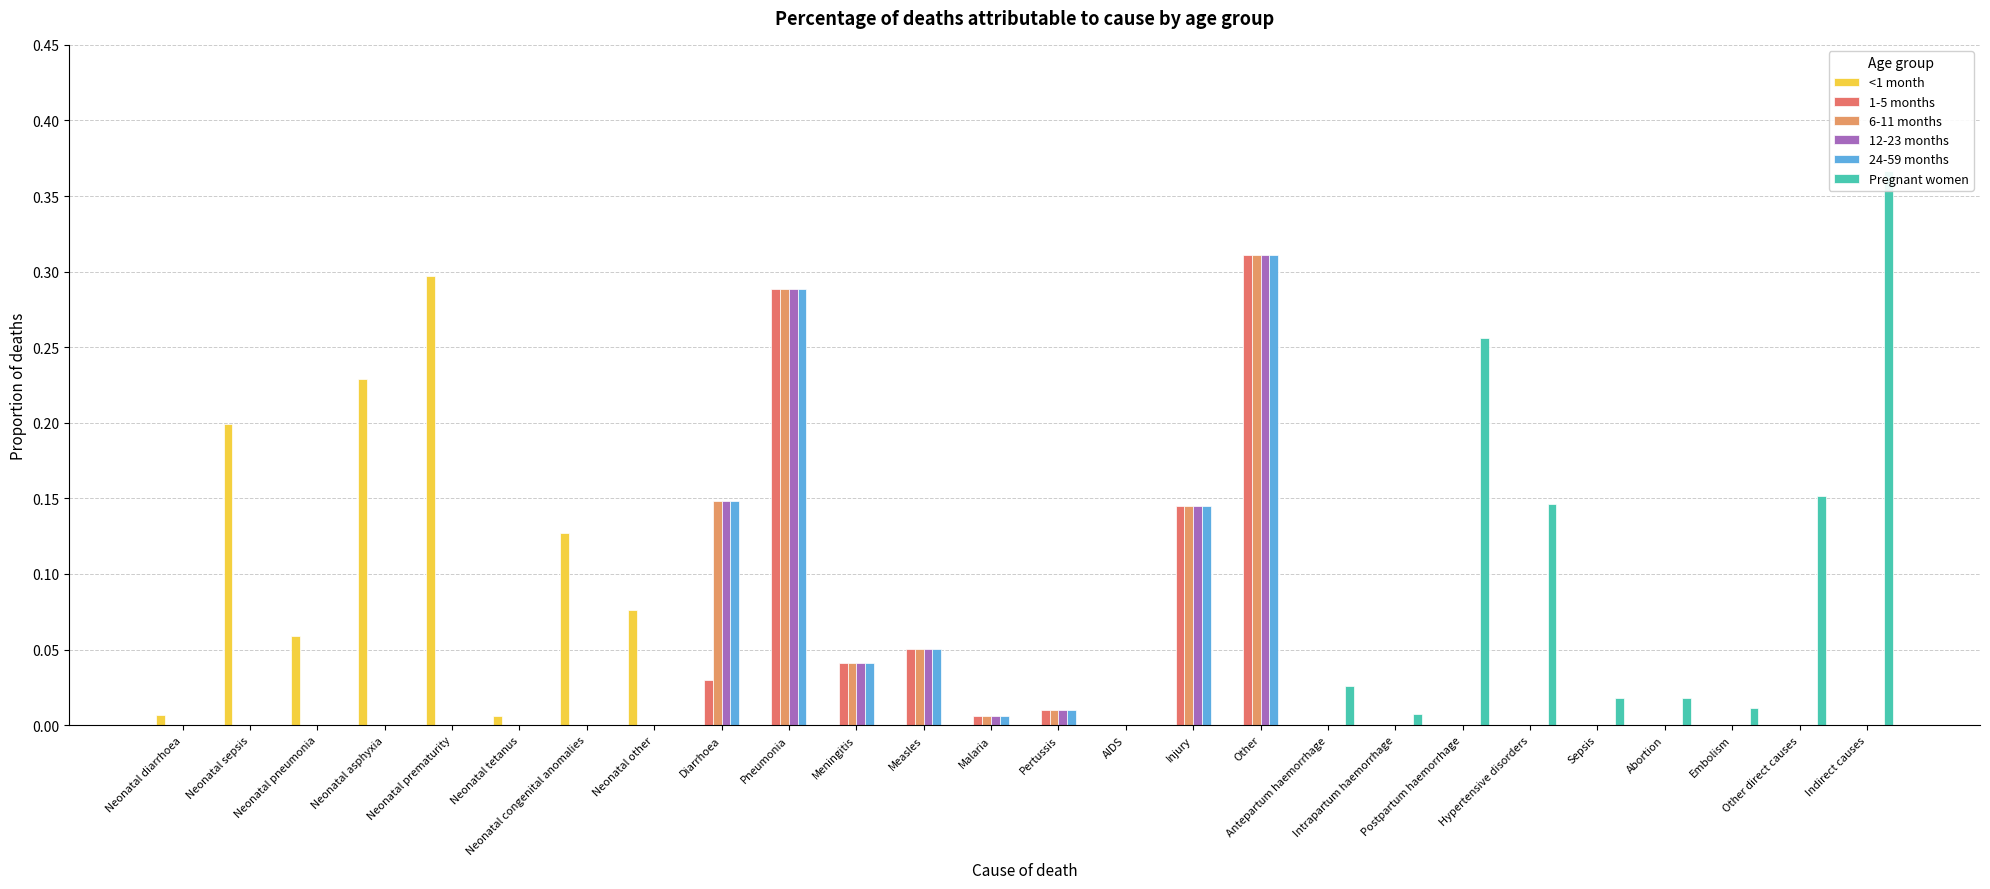

What is the sum of all Pregnant women values?

1.0